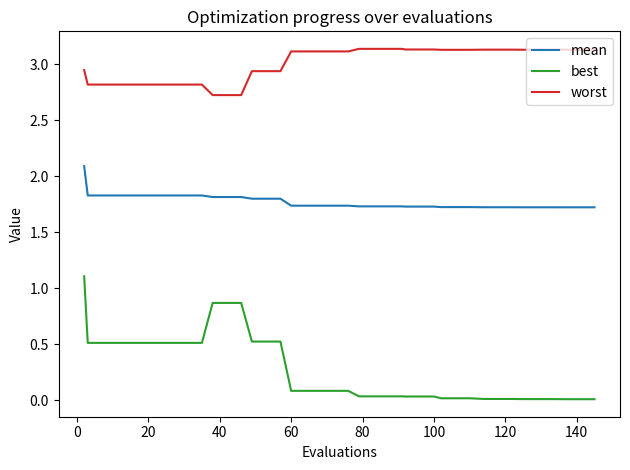

True or false: mean and best cross at least once.

False